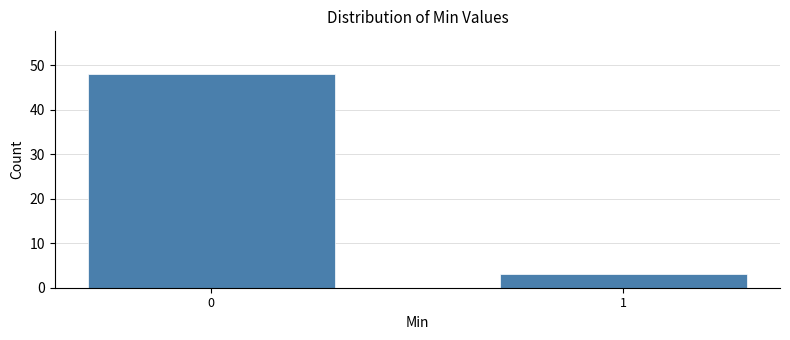

Reading left to right, list all the values displayed in this chart.

0=48	1=3